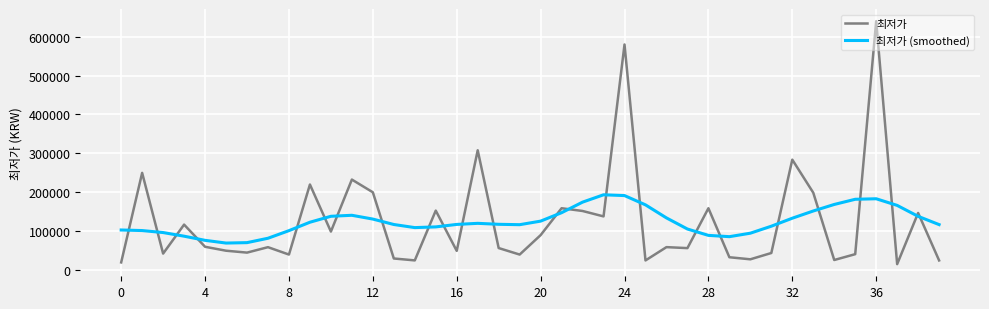

Which series has the widest spread of values?

최저가